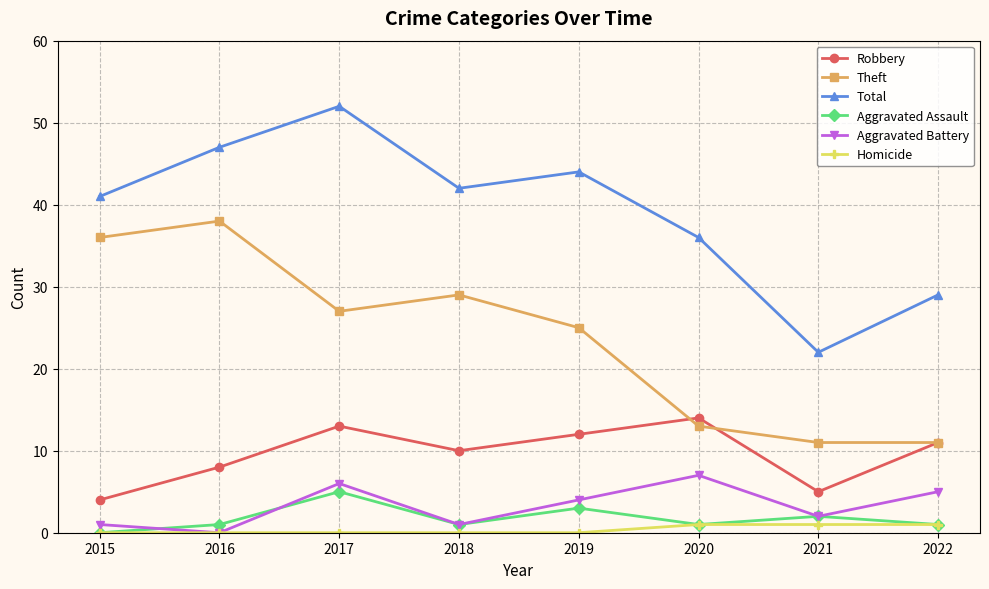

True or false: Total and Theft cross at least once.

False